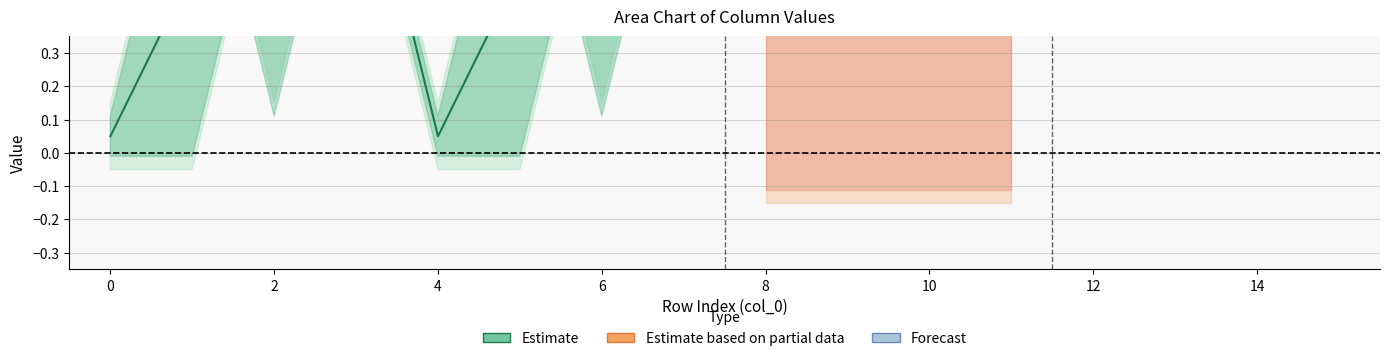

List the labels in order of col_3 value, largest first.

2, 3, 6, 7, 10, 11, 14, 15, 0, 1, 4, 5, 8, 9, 12, 13